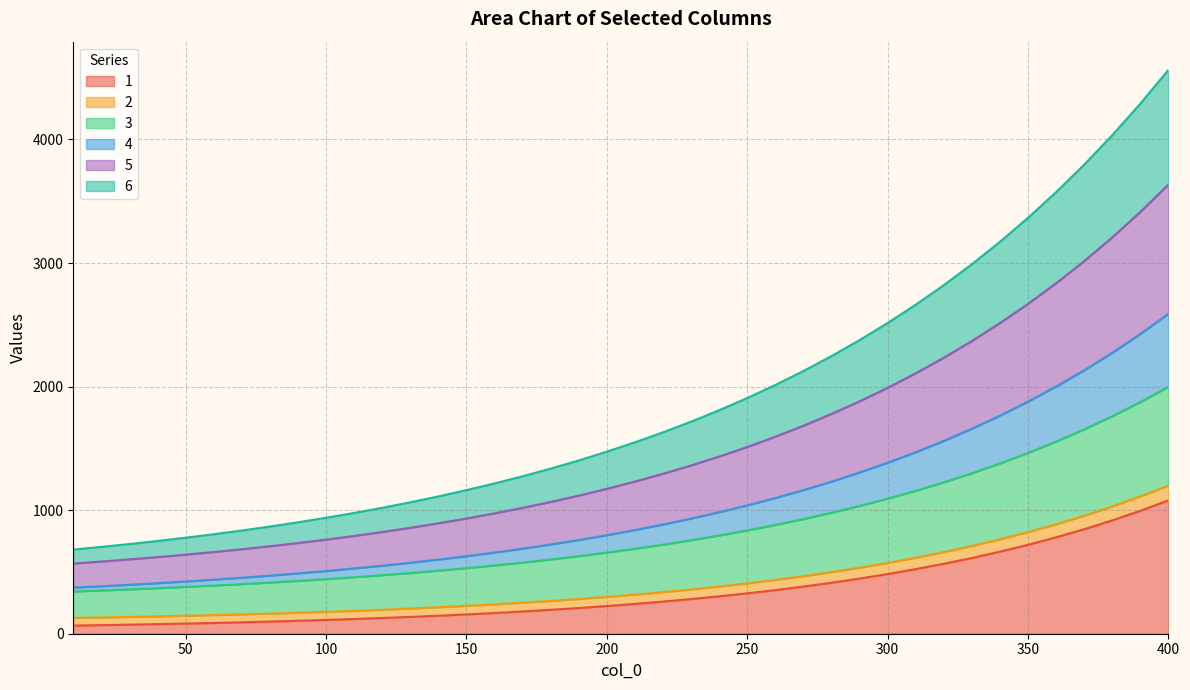

Does the chart have visible grid lines?

Yes